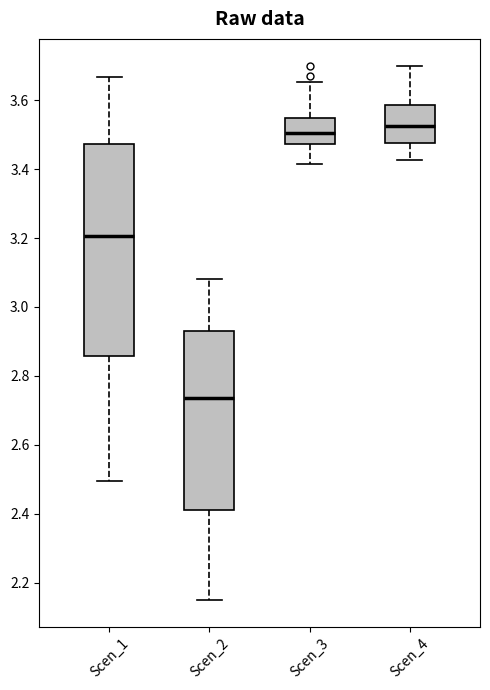

Which box's median line is the lowest?

Scen_2